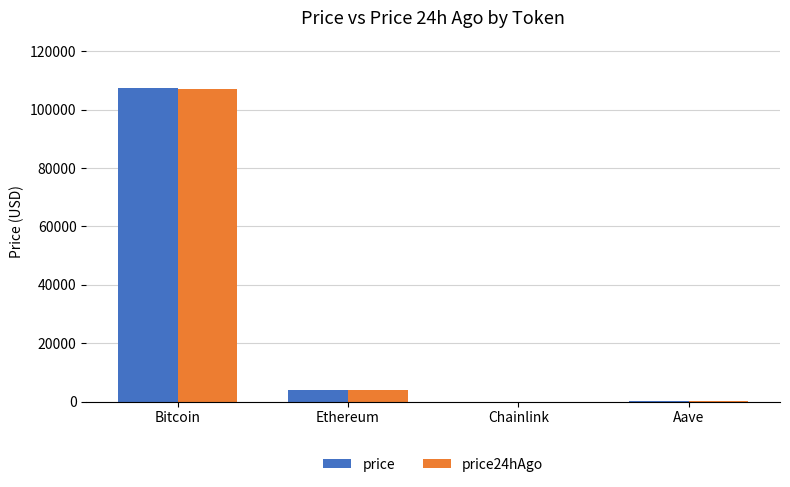

Is it true that price24hAgo equals 3875.1 at Ethereum?

True